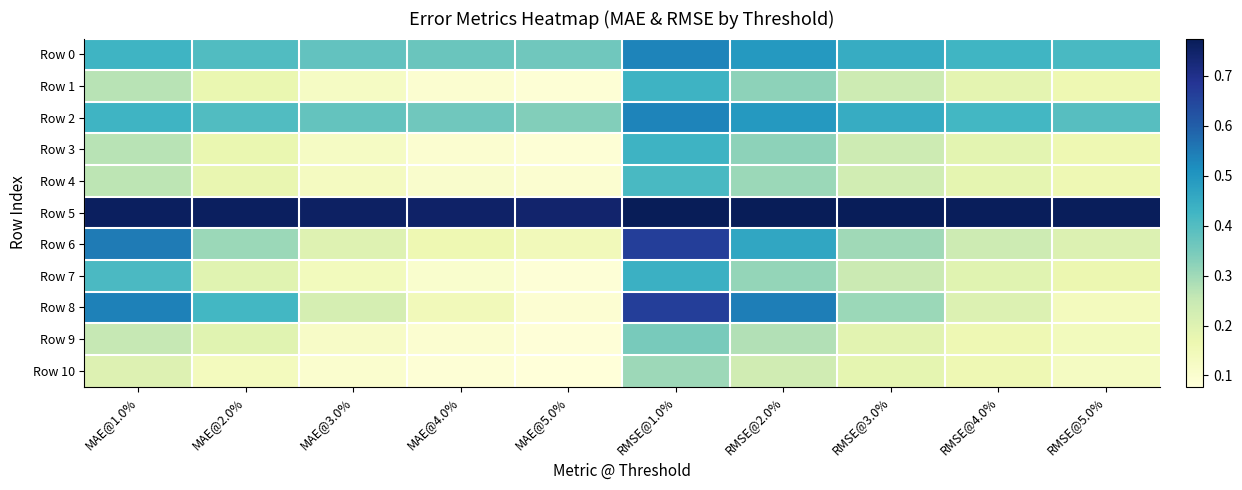

What is the minimum value shown in the chart?

0.1